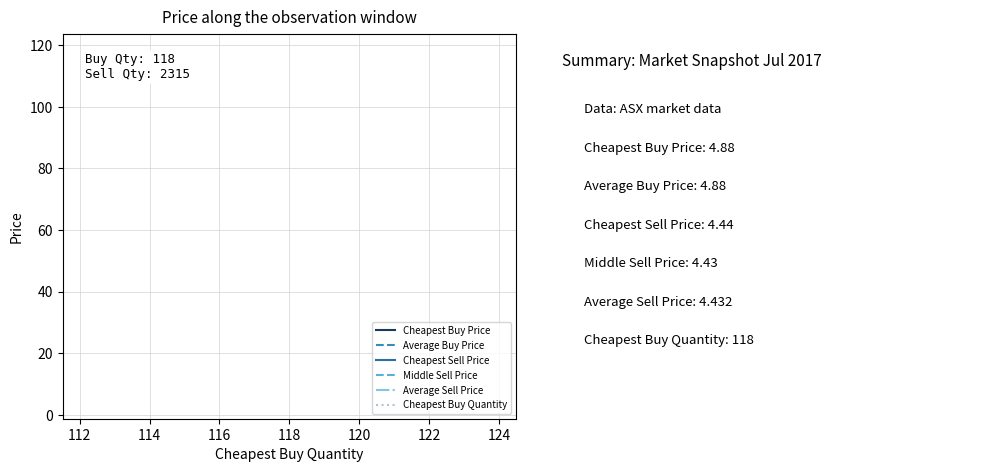

True or false: Average Buy Price and Average Sell Price intersect in this chart.

False